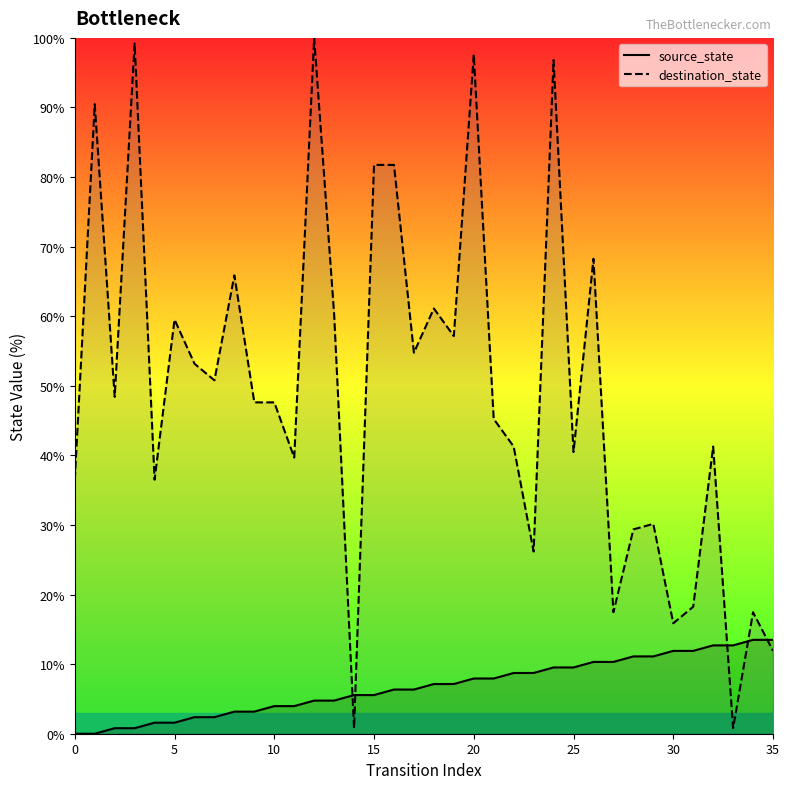

At which label is destination_state closest to 50?

7